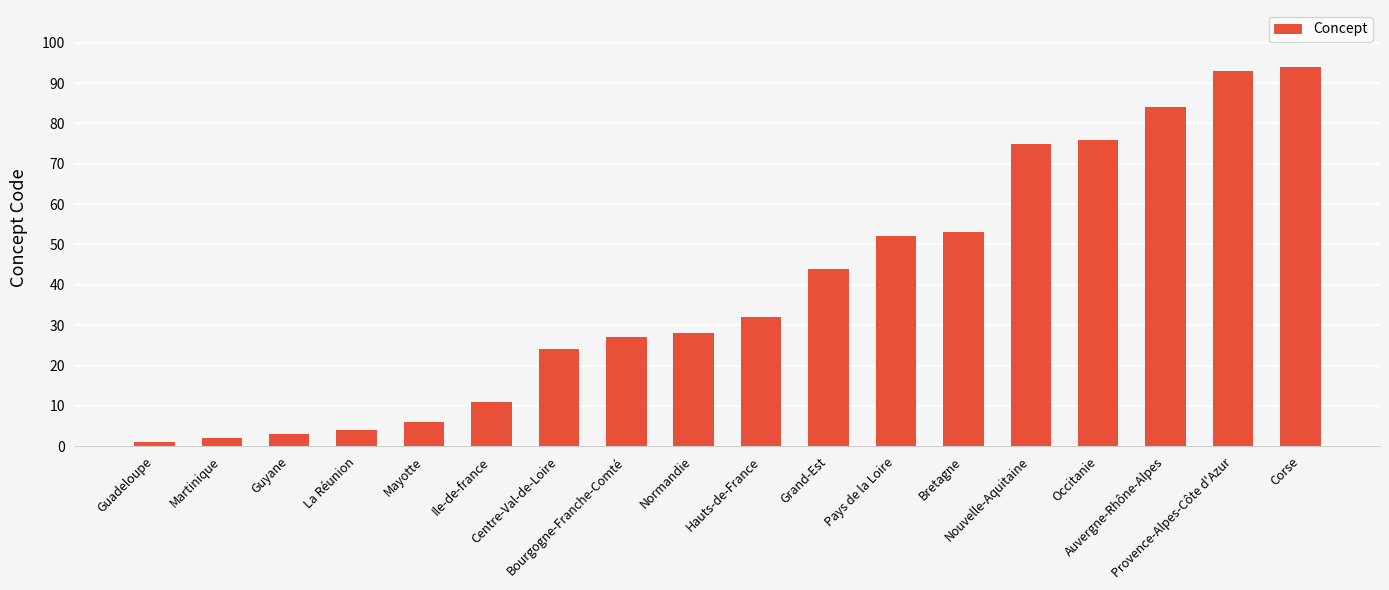

Between Hauts-de-France and Ile-de-france, which is larger?

Hauts-de-France